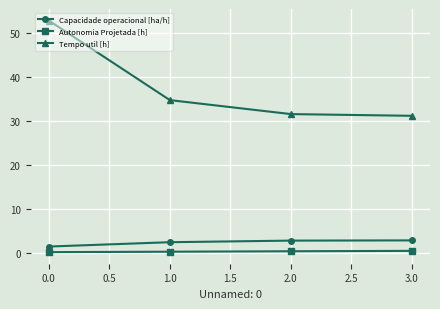

List the series in order of their peak value, lowest first.

Autonomia Projetada [h], Capacidade operacional [ha/h], Tempo util [h]